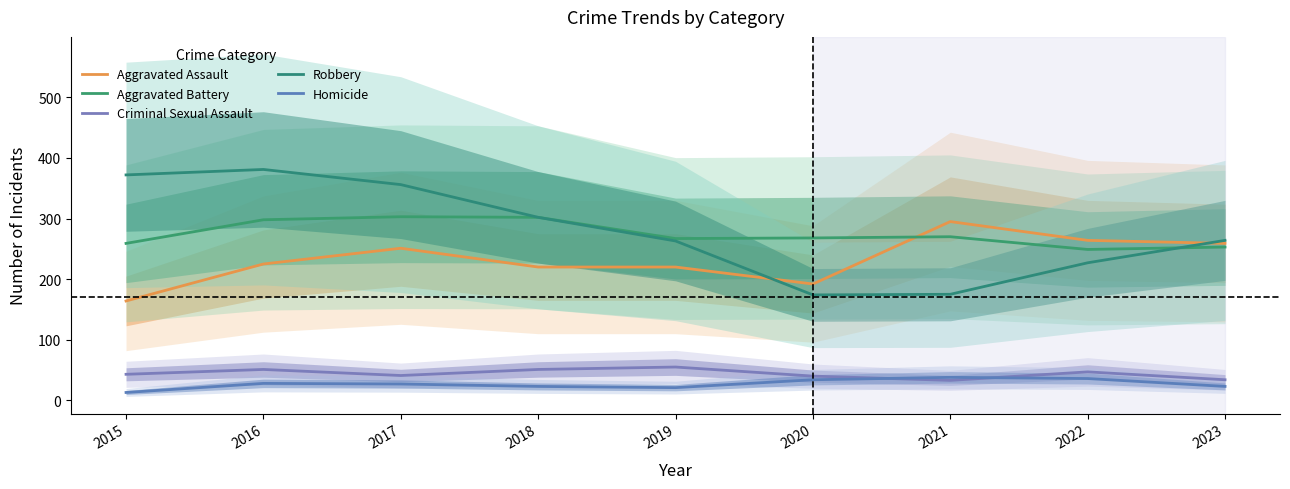

Which series ends up on top after the final intersection of Aggravated Assault and Robbery?

Robbery